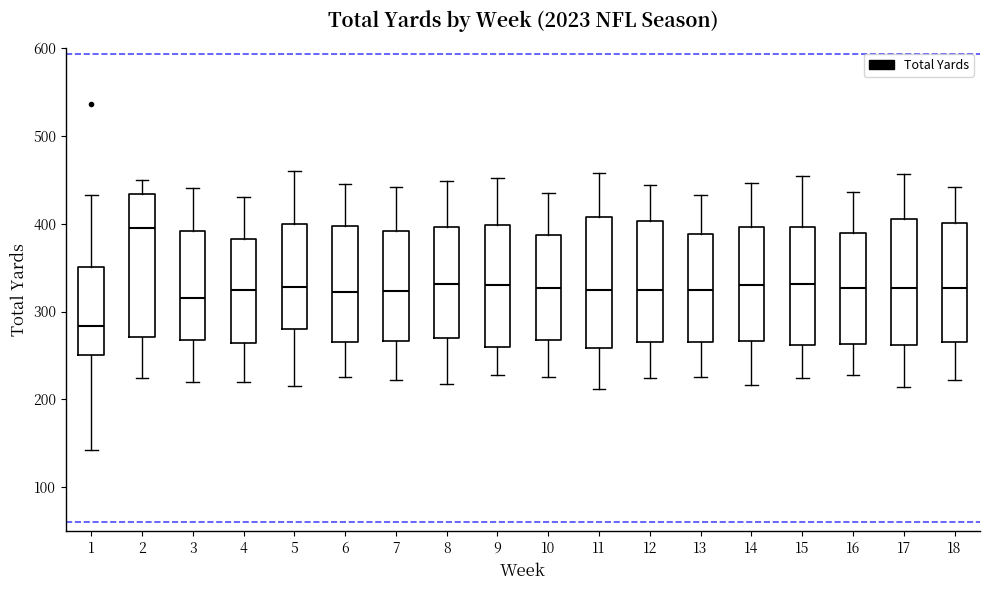

Comparing the boxes themselves (not the whiskers), which one is the tallest?

2